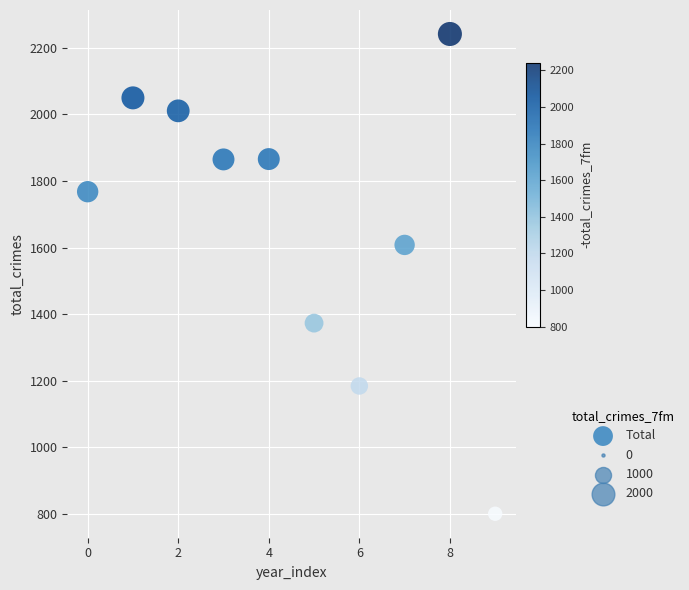

What Y value in the scatter plot is closest to 1521?

1608